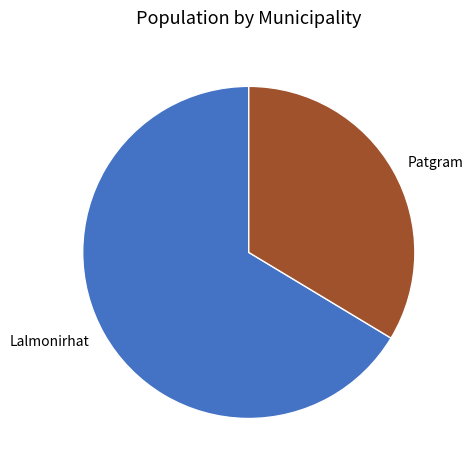

What is the majority slice?

Lalmonirhat